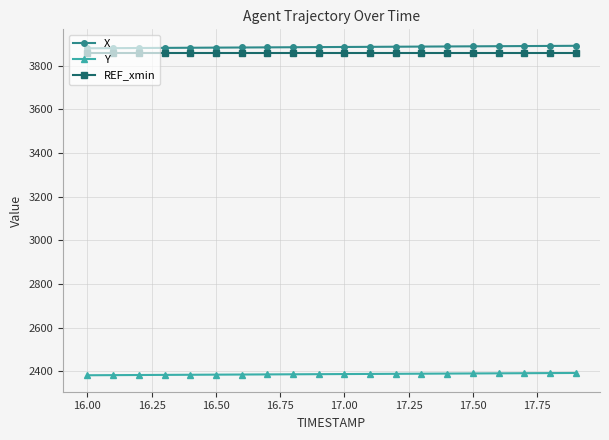

True or false: X and REF_xmin cross at least once.

False